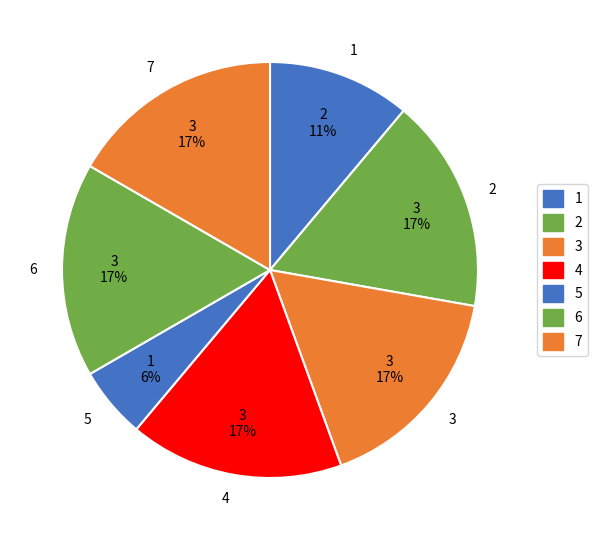

Combined, do 7 and 3 account for over 50%?

No